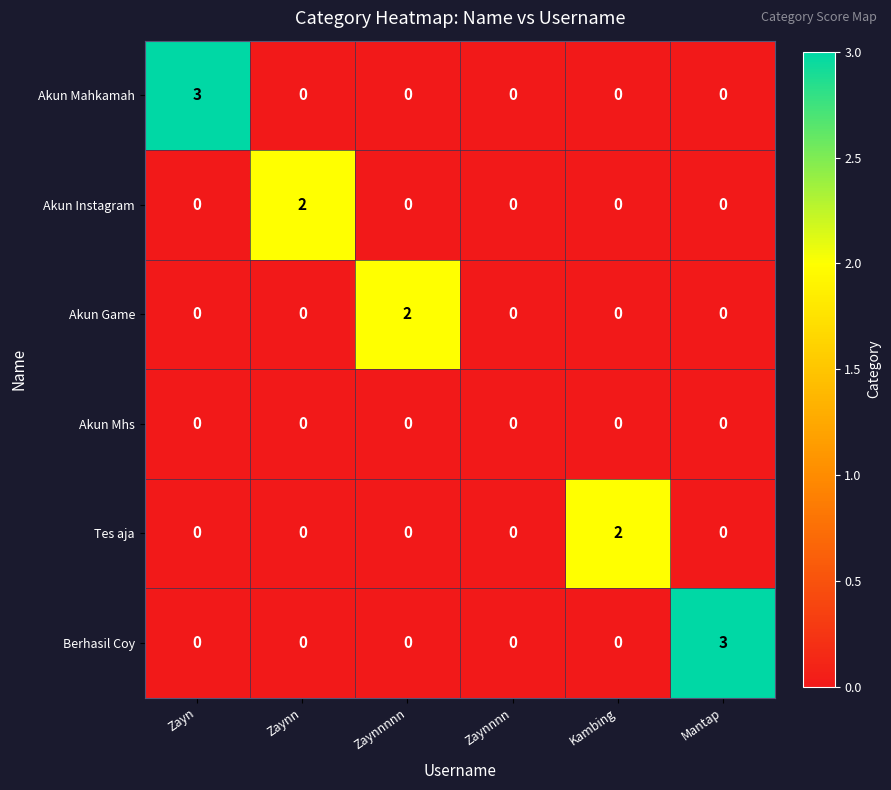

Is it true that Tes aja equals -1 at Mantap?

False